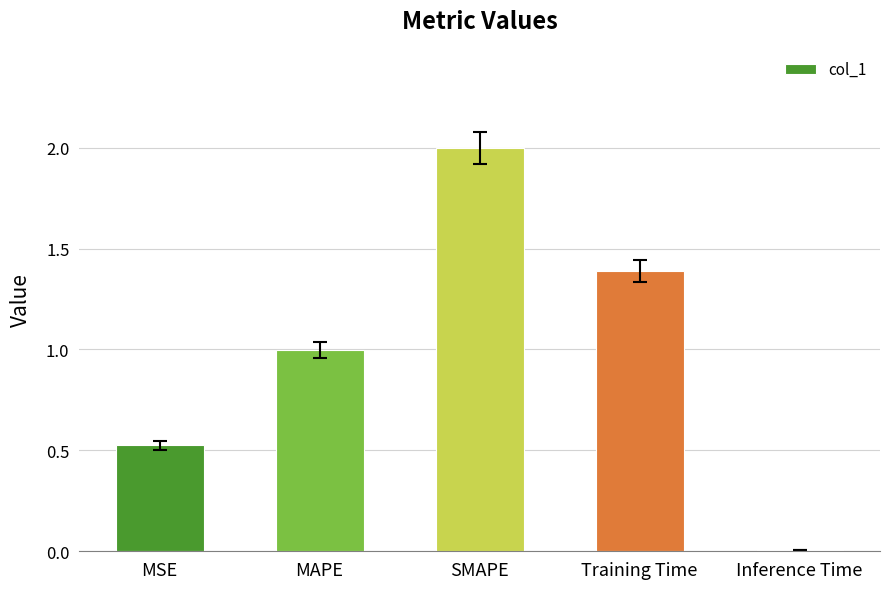

What is the ratio of the value at MAPE to the value at SMAPE?

0.5